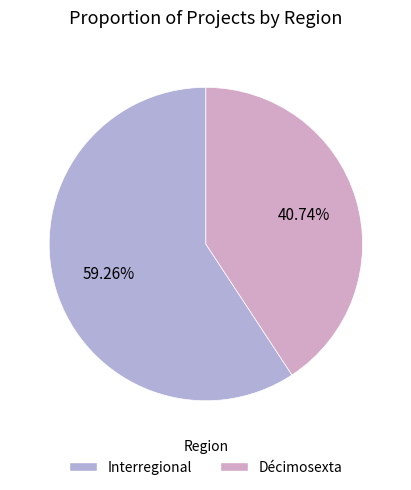

Count the number of slices in the pie.

2